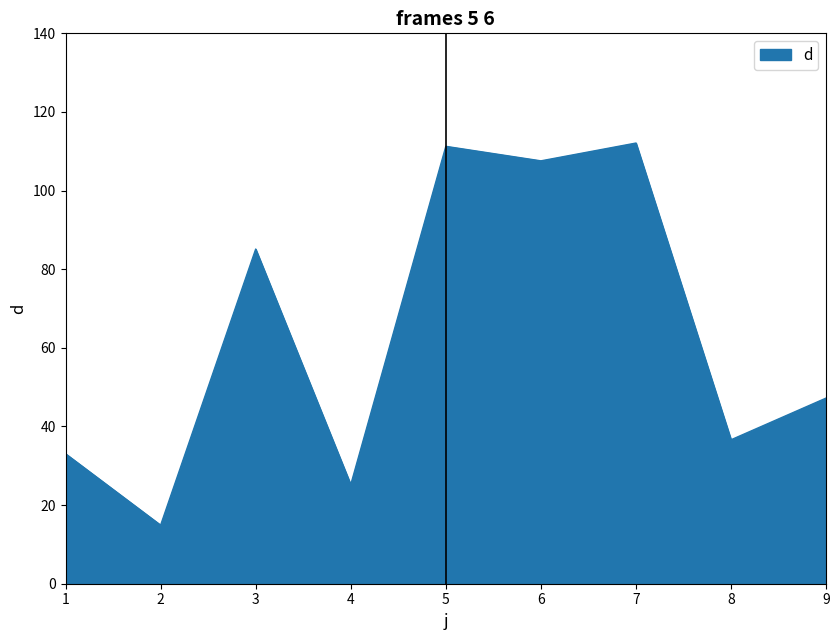

The chart shows a value of 48.1 at 3. True or false?

False